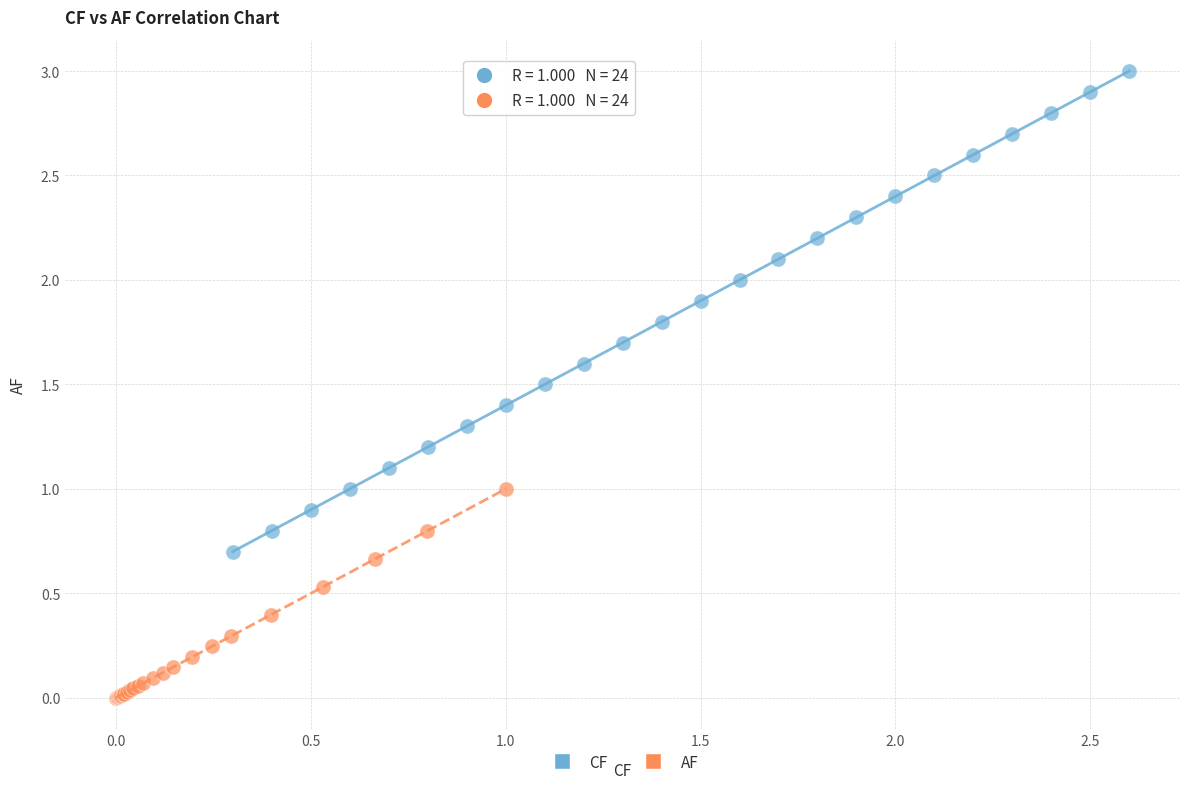

Which series reaches the maximum Y coordinate?

CF